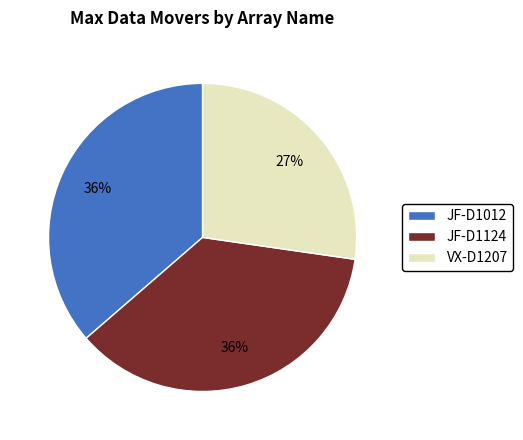

What is the ratio of the value at JF-D1124 to the value at VX-D1207?

1.3